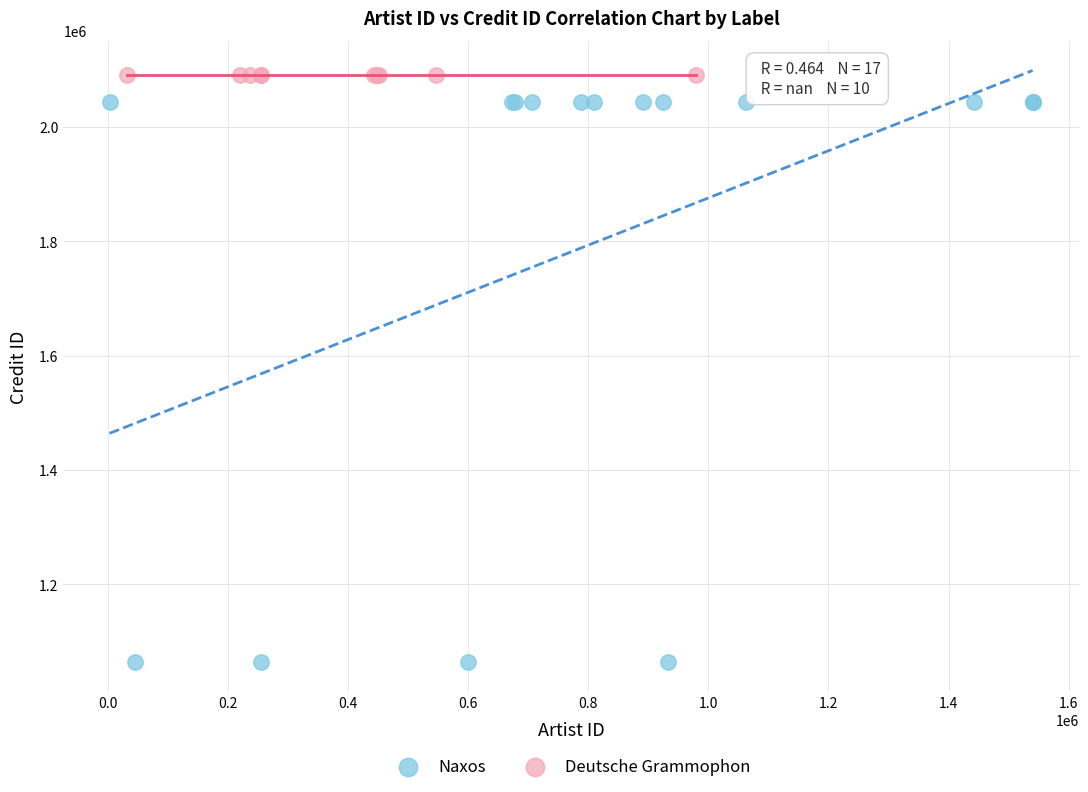

Which series contains the lowest Y value?

Naxos